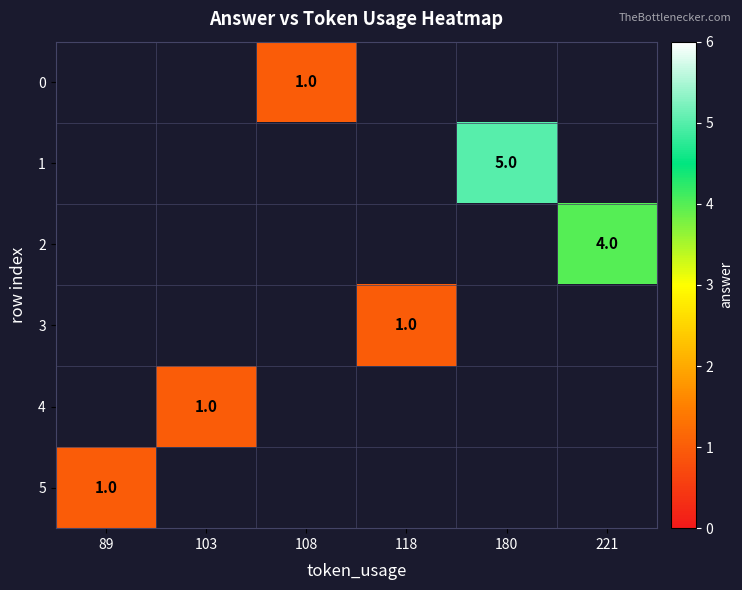

At which category does the chart reach its peak across all series?

180